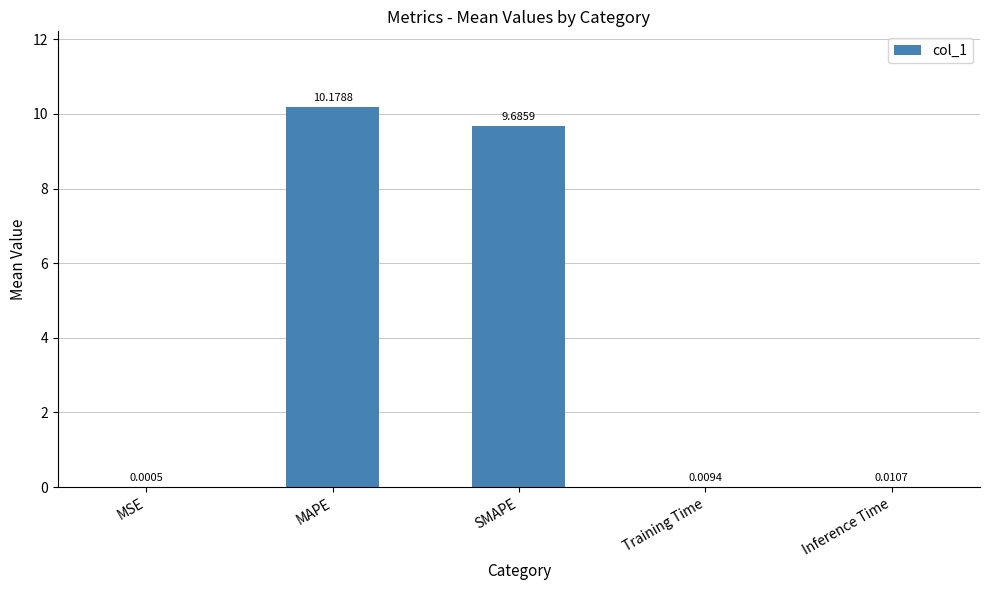

What is the sum of all values?

19.9